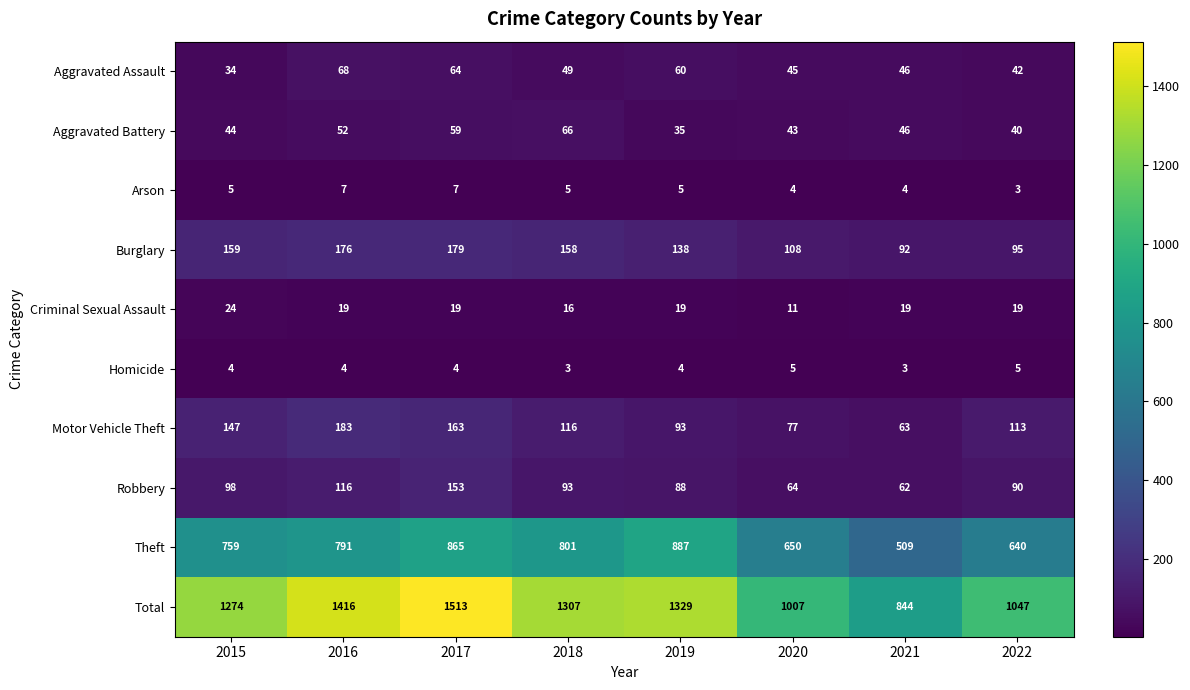

What is the sum of all Aggravated Battery values?

385